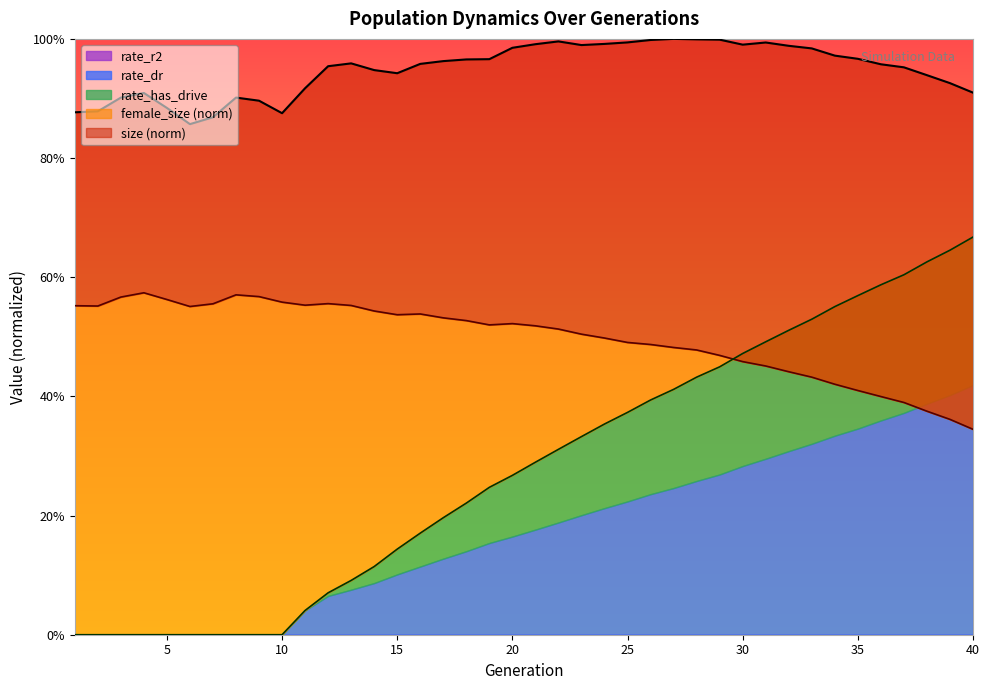

Which series has the largest total across all categories?

size